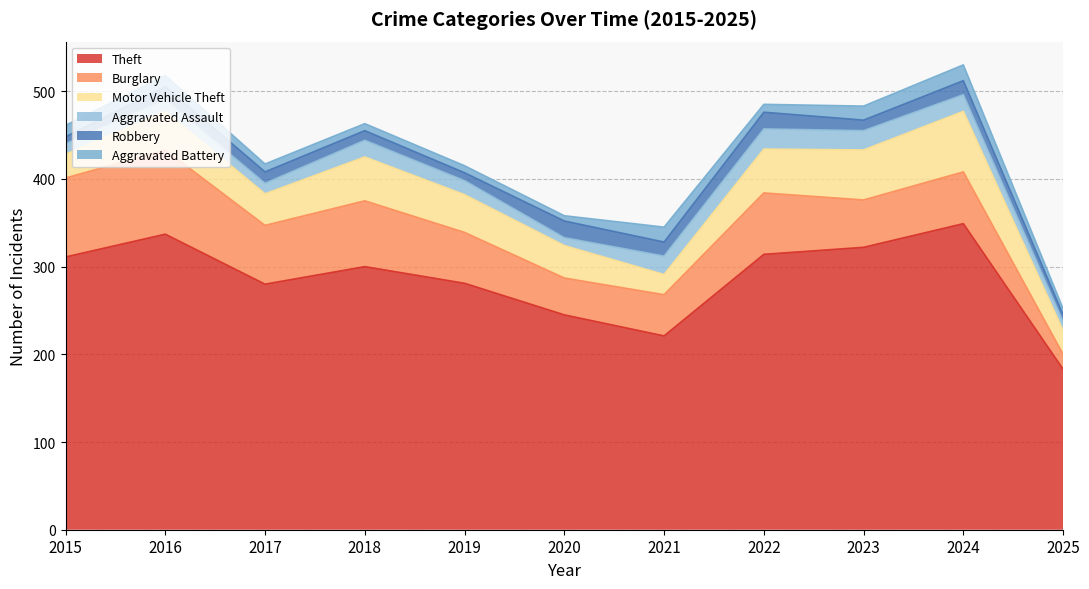

How many interior local valleys does the Theft series have?

2